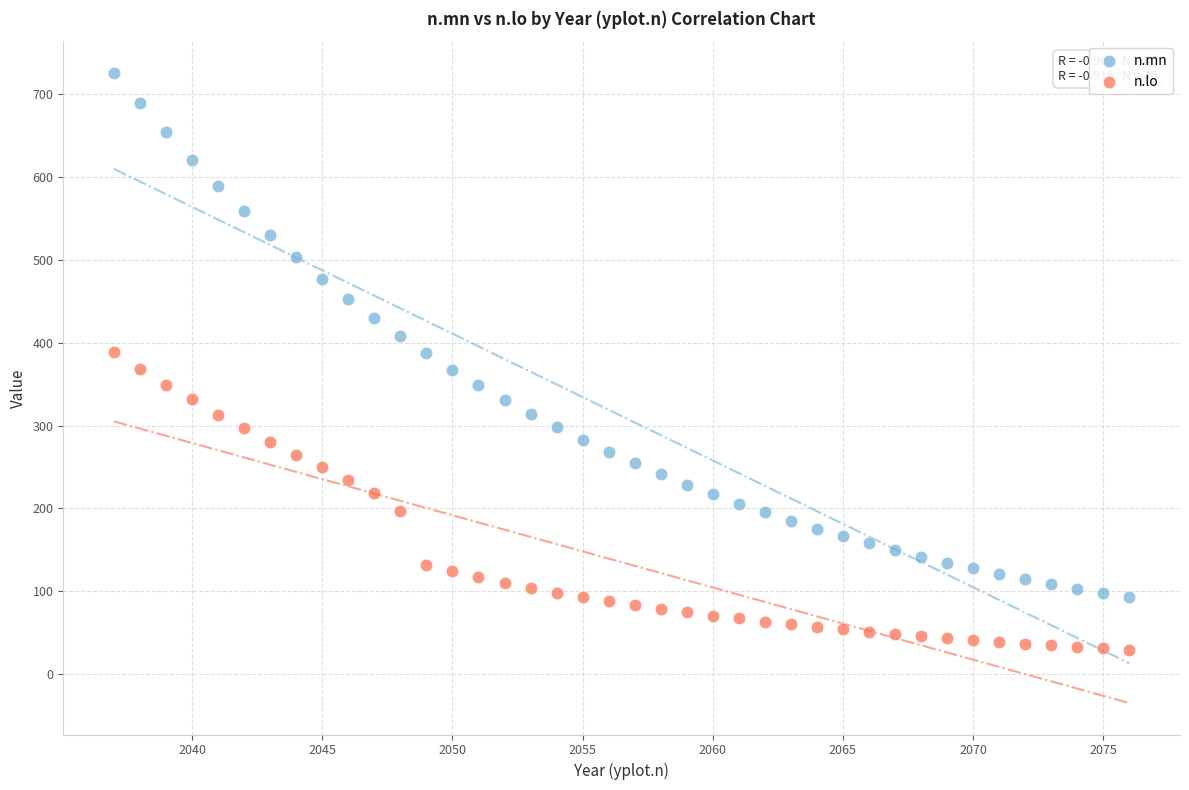

Across all data points, what is the range of Y values (max minus min)?

696.6